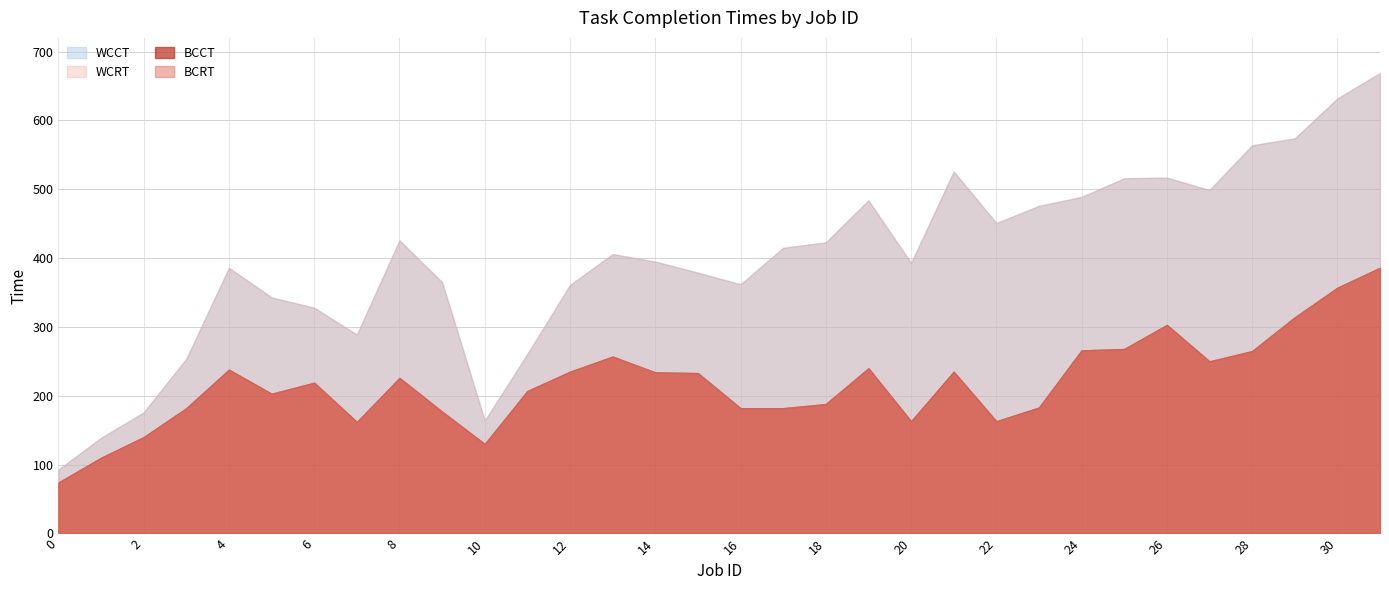

Is the value of BCRT at 11 greater than the value of WCRT at 20?

No